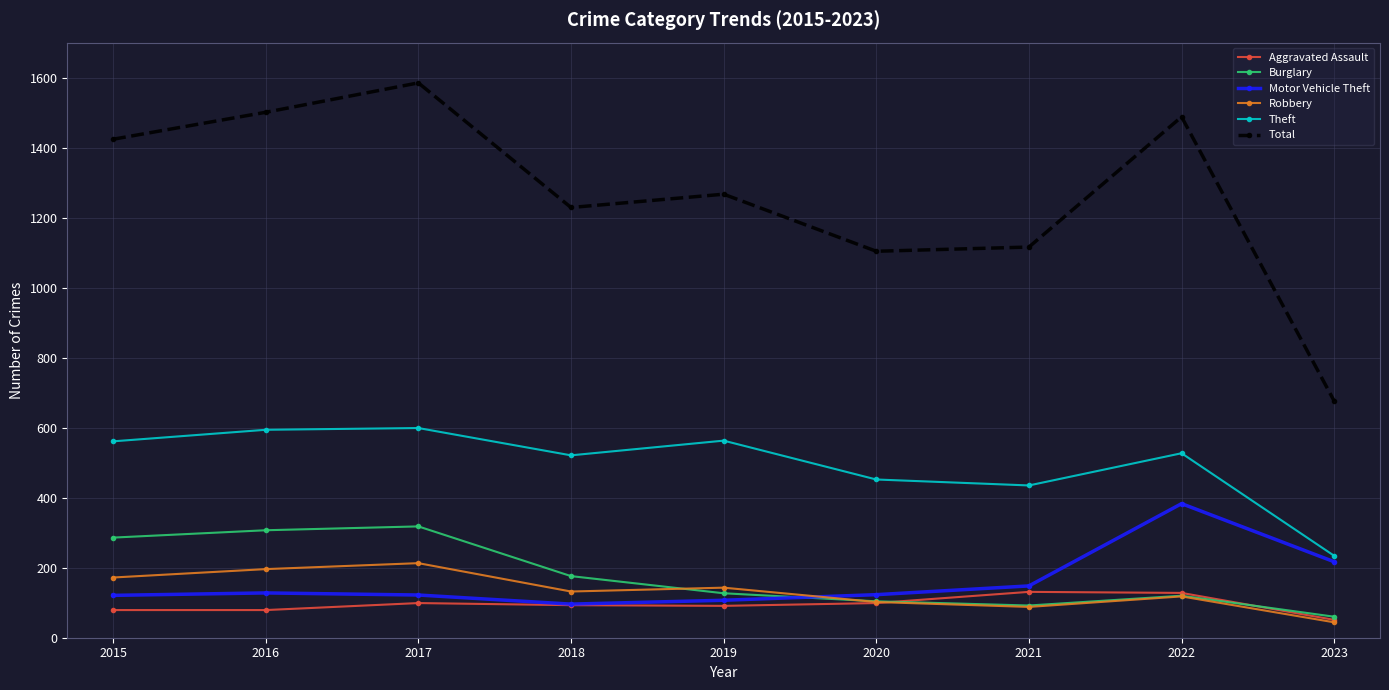

What is the value of the Aggravated Assault point at the 9th from the left?

51